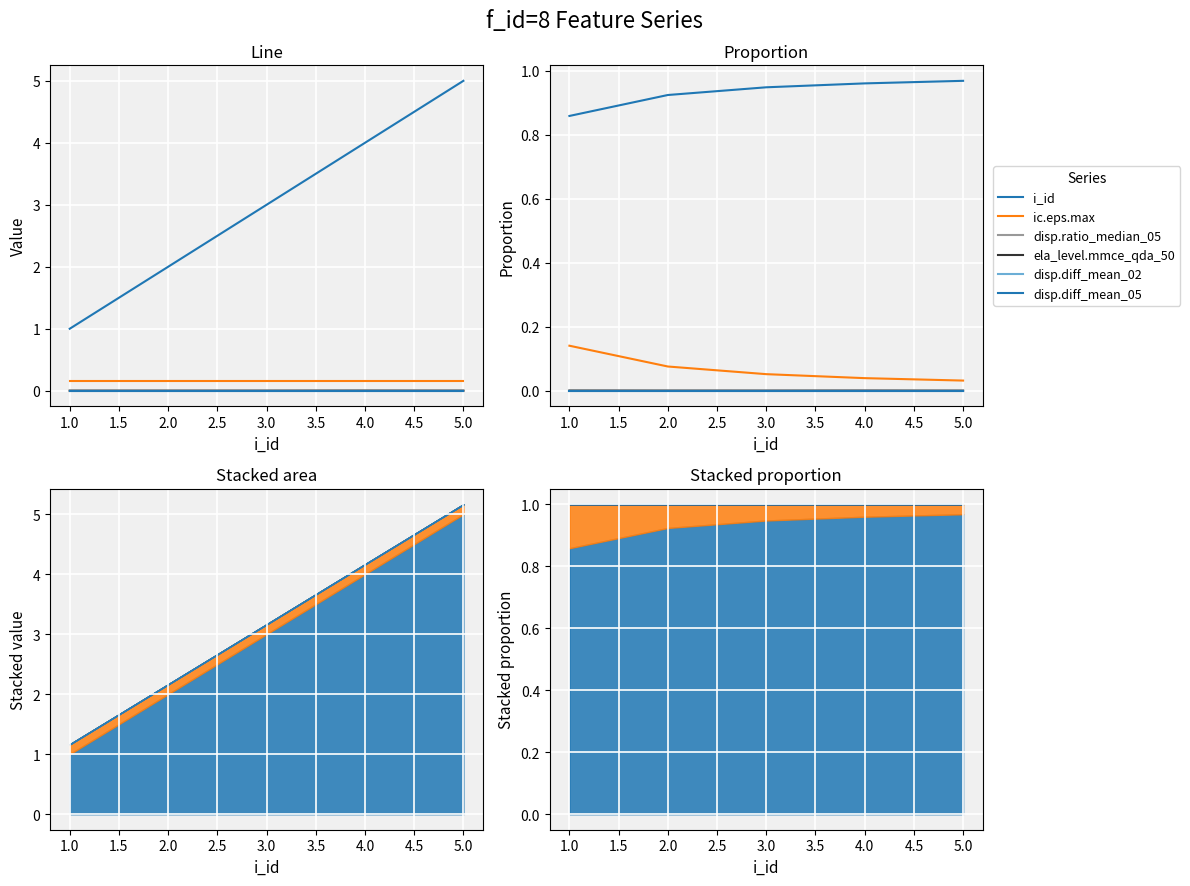

Rank the series at 4.0 from lowest to highest value.

disp.diff_mean_02, disp.diff_mean_05, ela_level.mmce_qda_50, disp.ratio_median_05, ic.eps.max, i_id